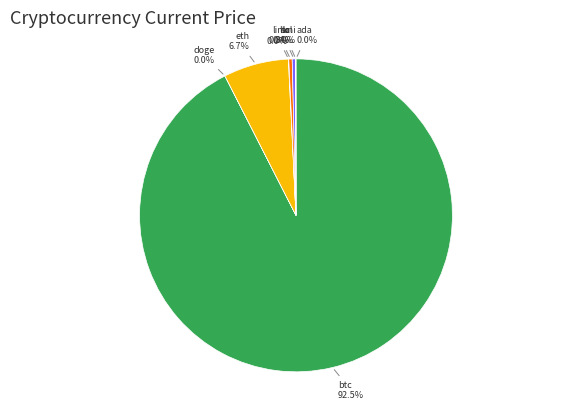

Is there any slice that represents more than half of the pie?

Yes